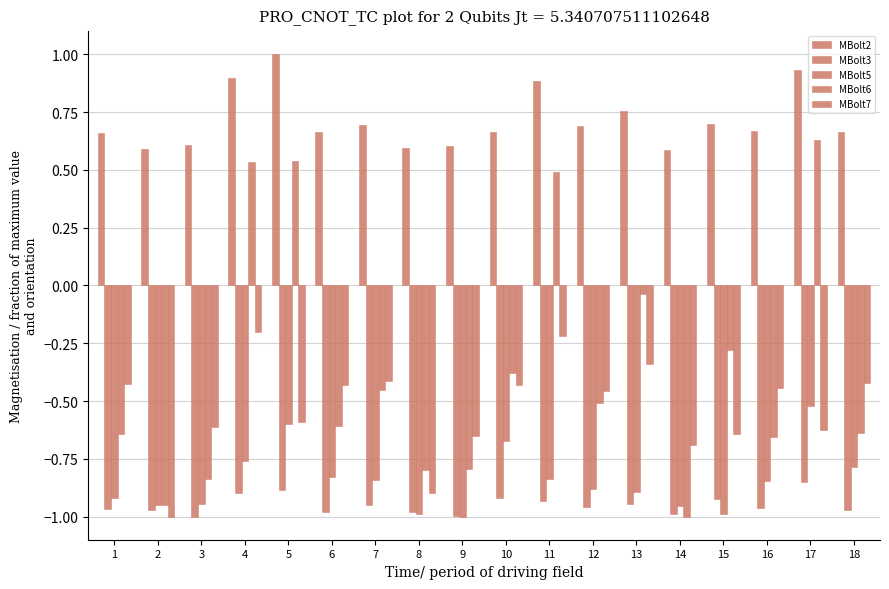

What is the difference between the highest and lowest values at 5?

1.9